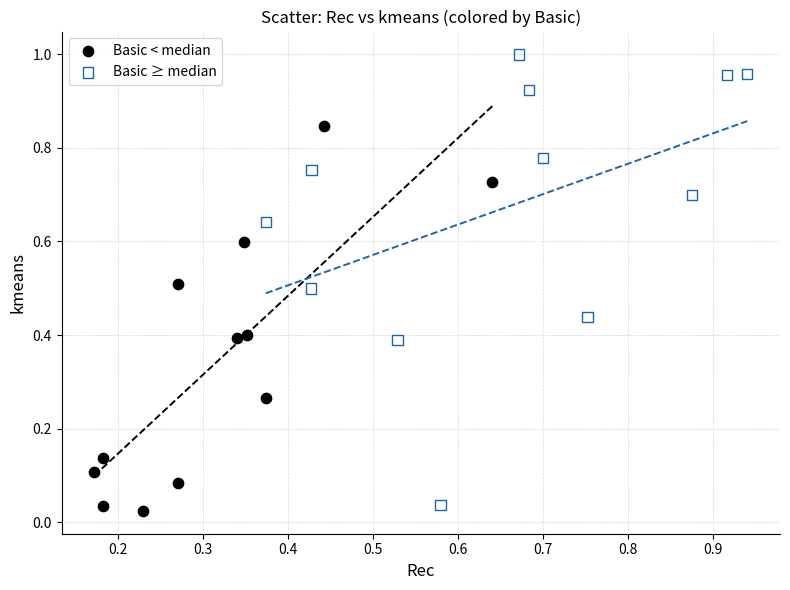

Which series has the widest spread of Y values?

Basic ≥ median